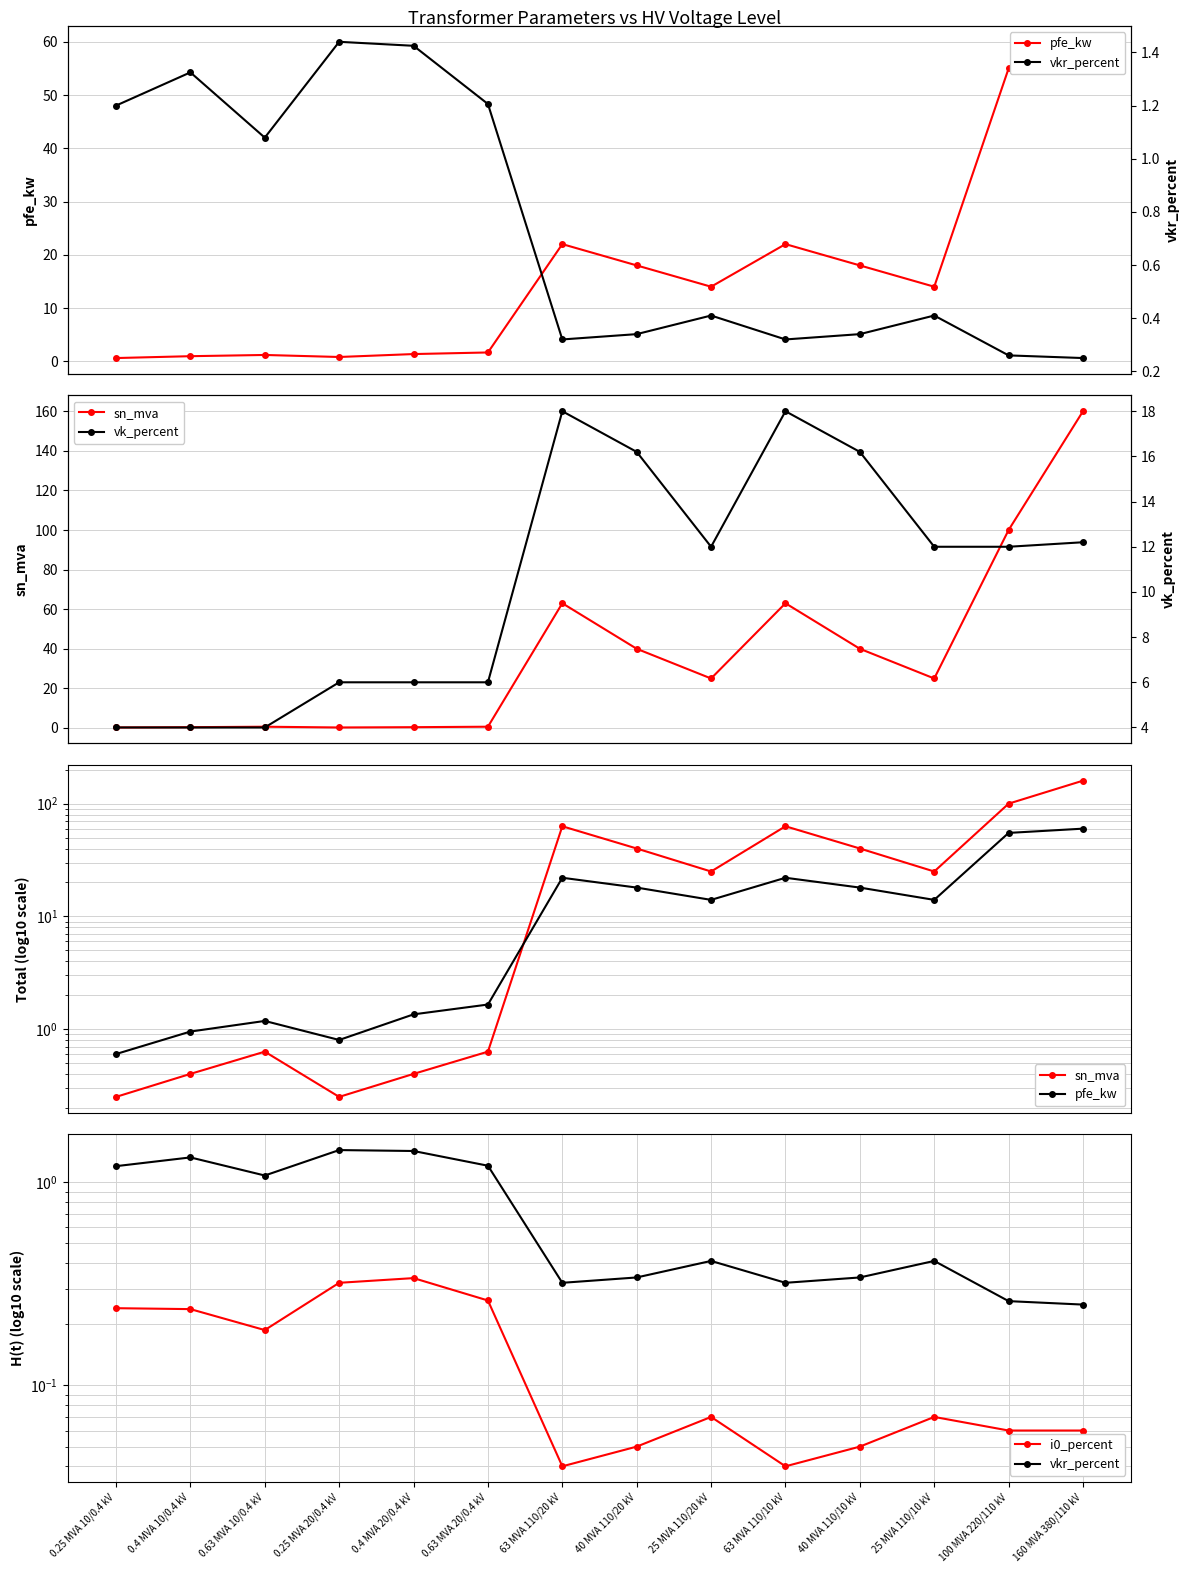

At which label is vk_percent closest to 11?

25 MVA 110/20 kV